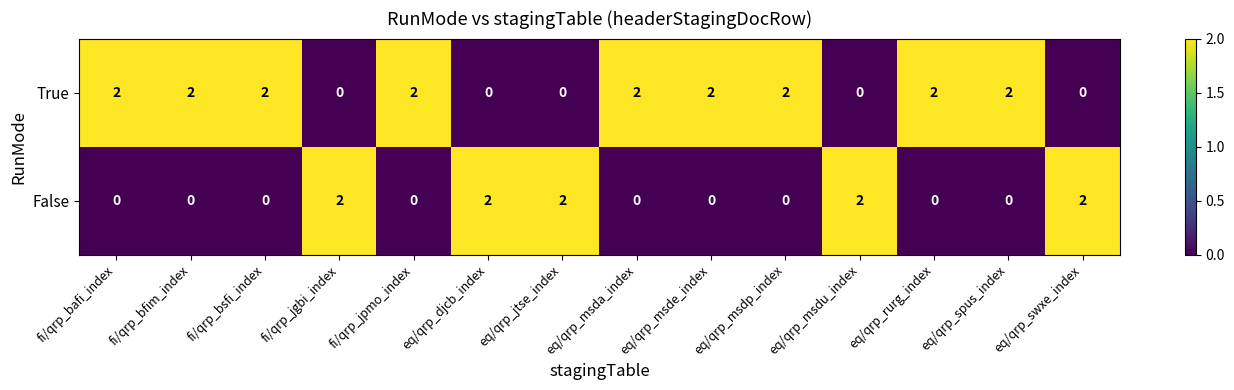

Count the True values in the range 0 to 2.

14